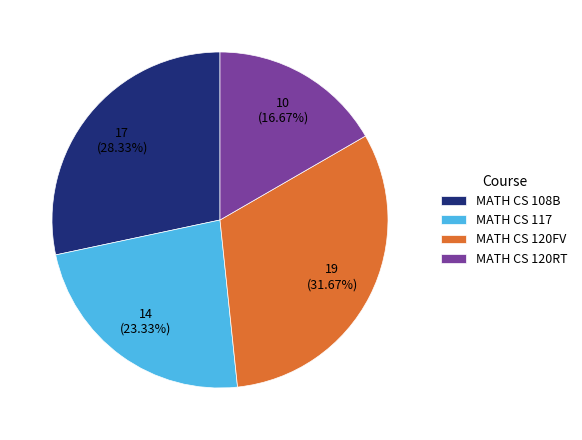

The MATH CS 120RT slice represents 28% of the pie. True or false?

False